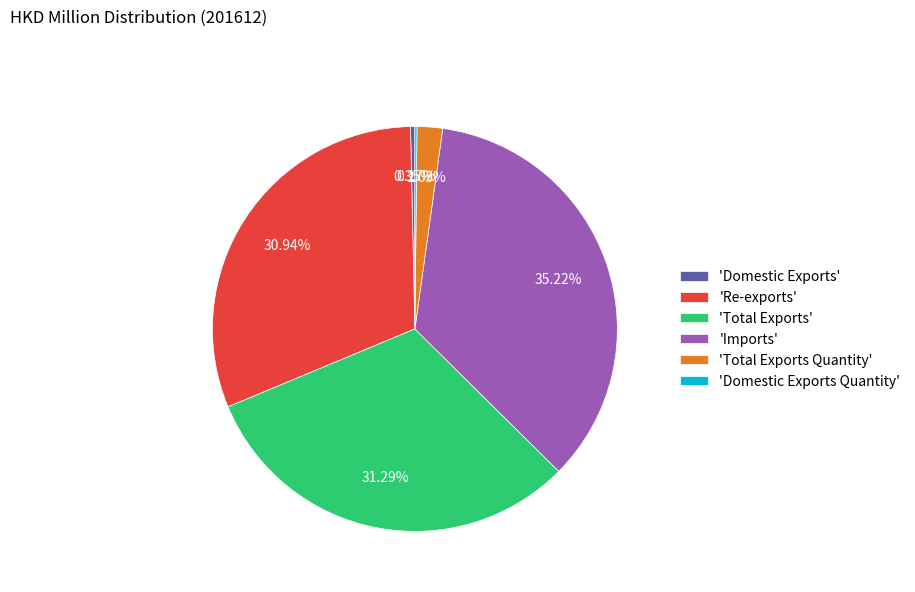

What is the largest slice in the pie chart?

'Imports'